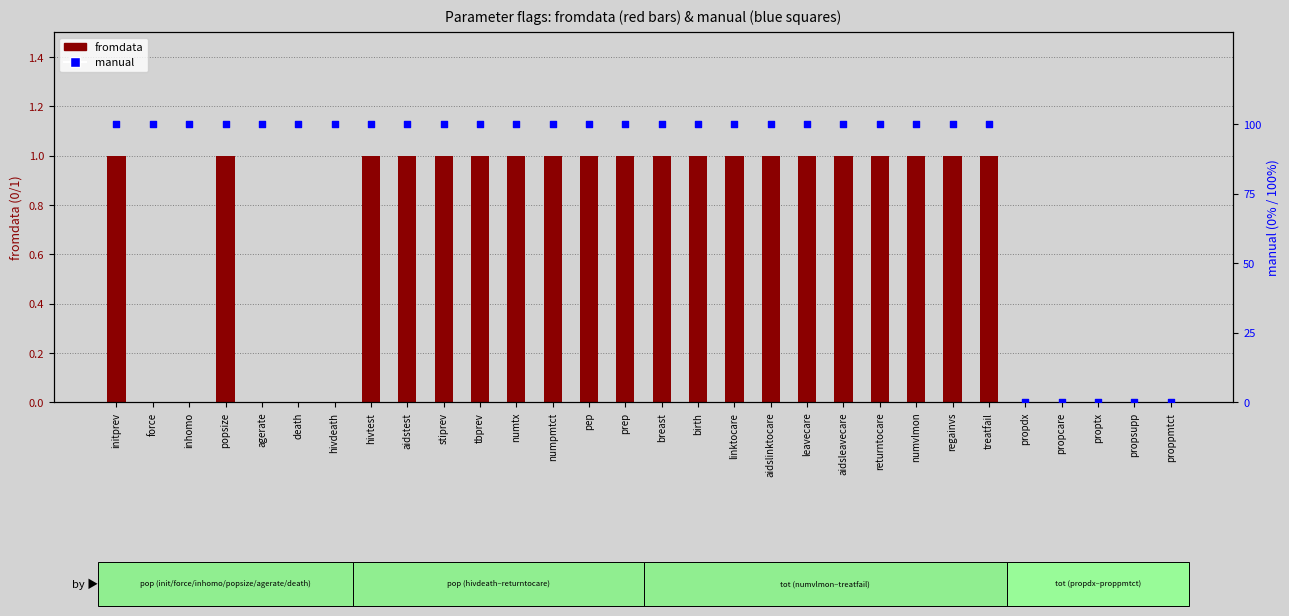

What is the total value across all series at popsize?

101